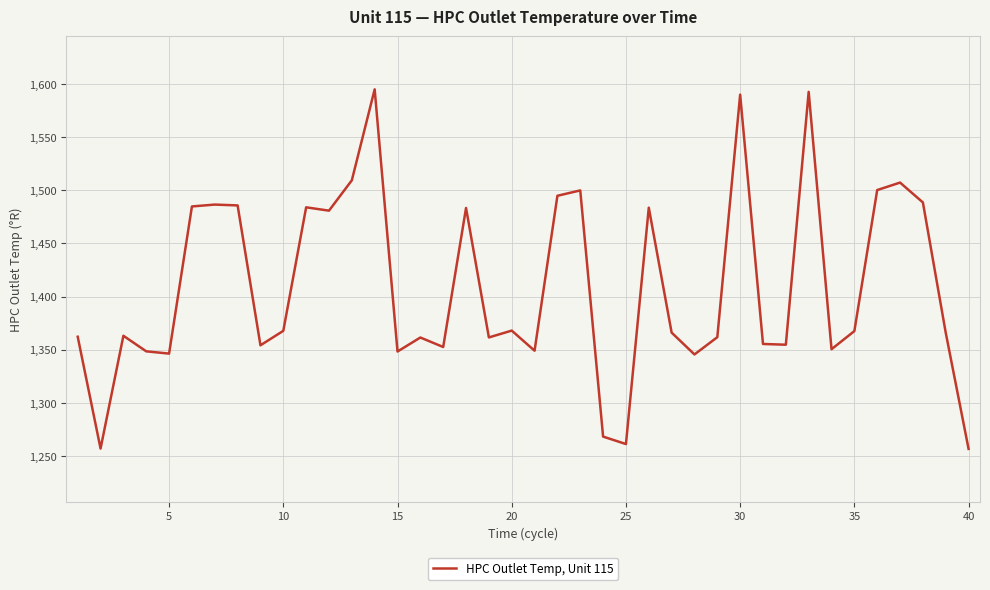

What is the smallest value displayed?

1256.7